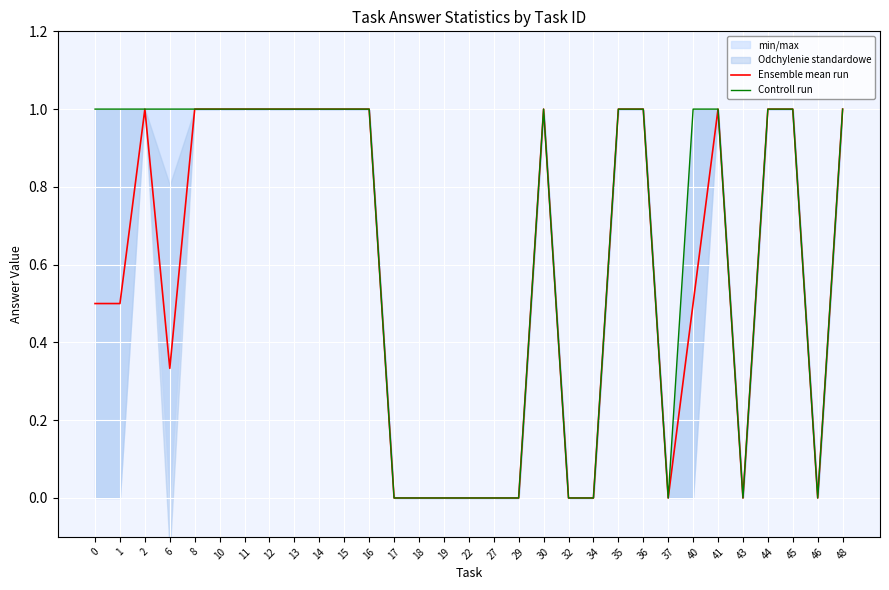

What is the highest value of the Controll run series?

1.0